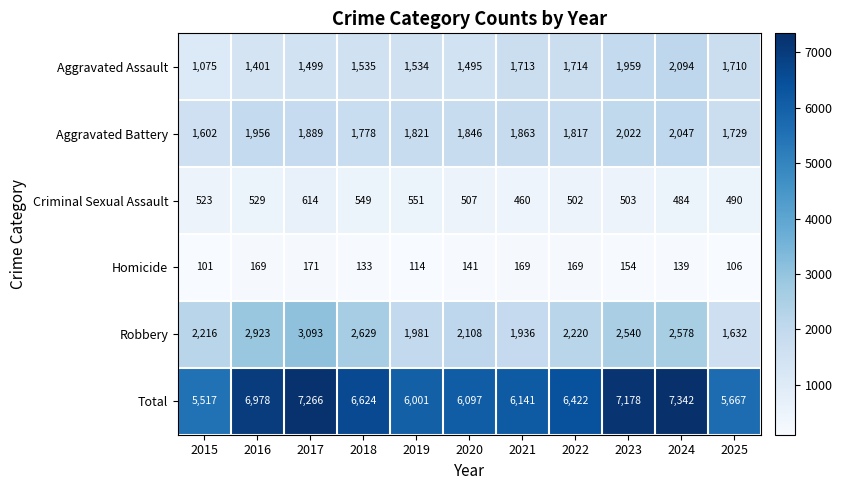

What is the difference between the highest and lowest values at 2015?

5416